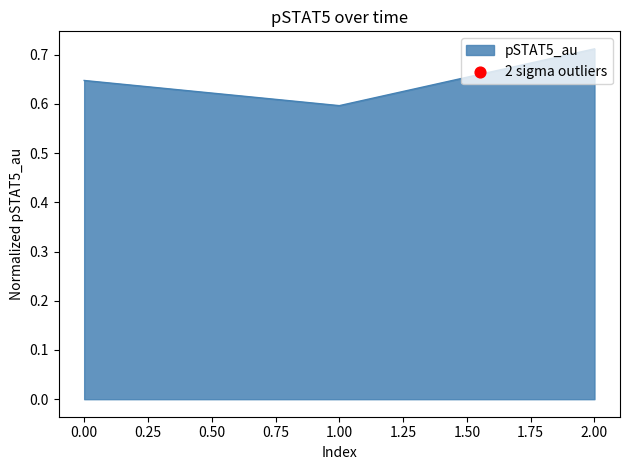

What is the change in value from 0.00 to 2.00?

+0.1